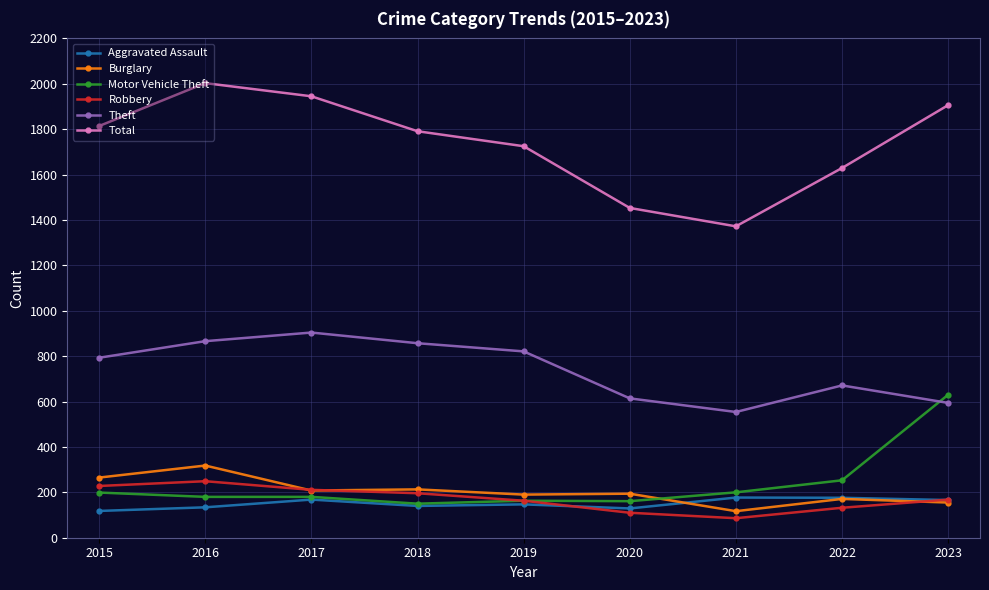

How many lines are shown in the chart?

6